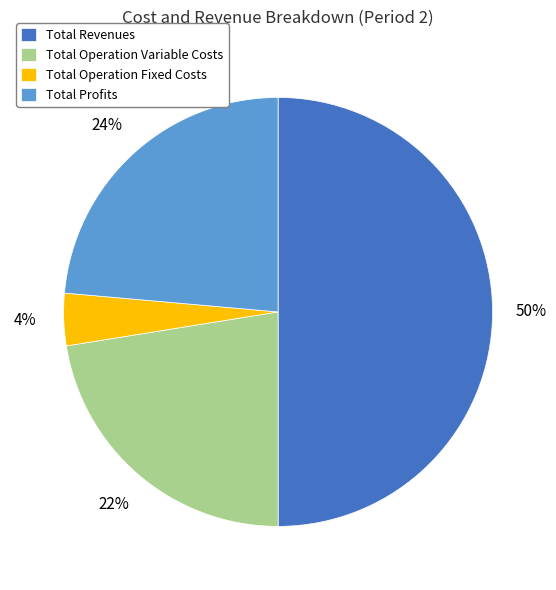

The Total Revenues slice represents 50% of the pie. True or false?

True